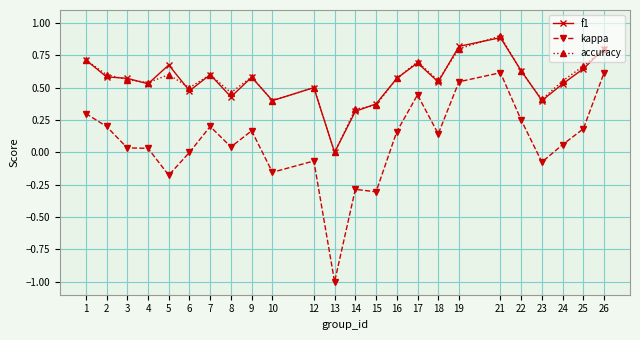

Is it true that f1 equals 0.3 at 3?

False